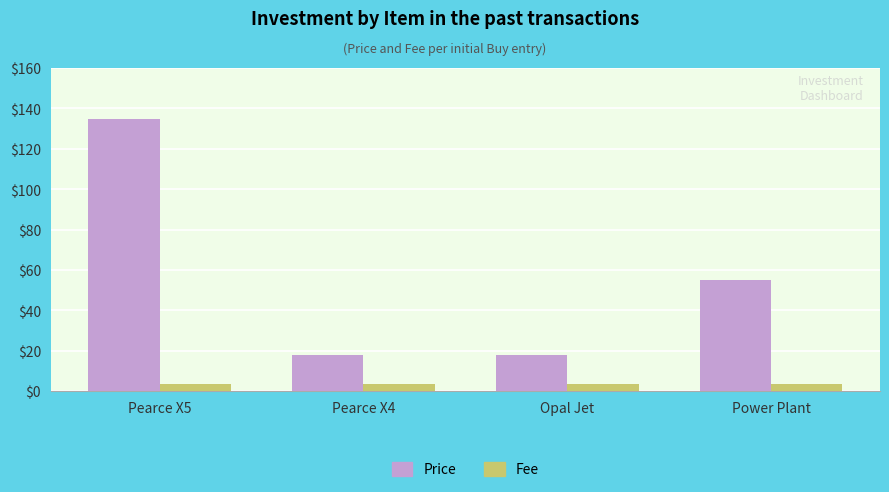

What is the sum of all Price values?

226.0